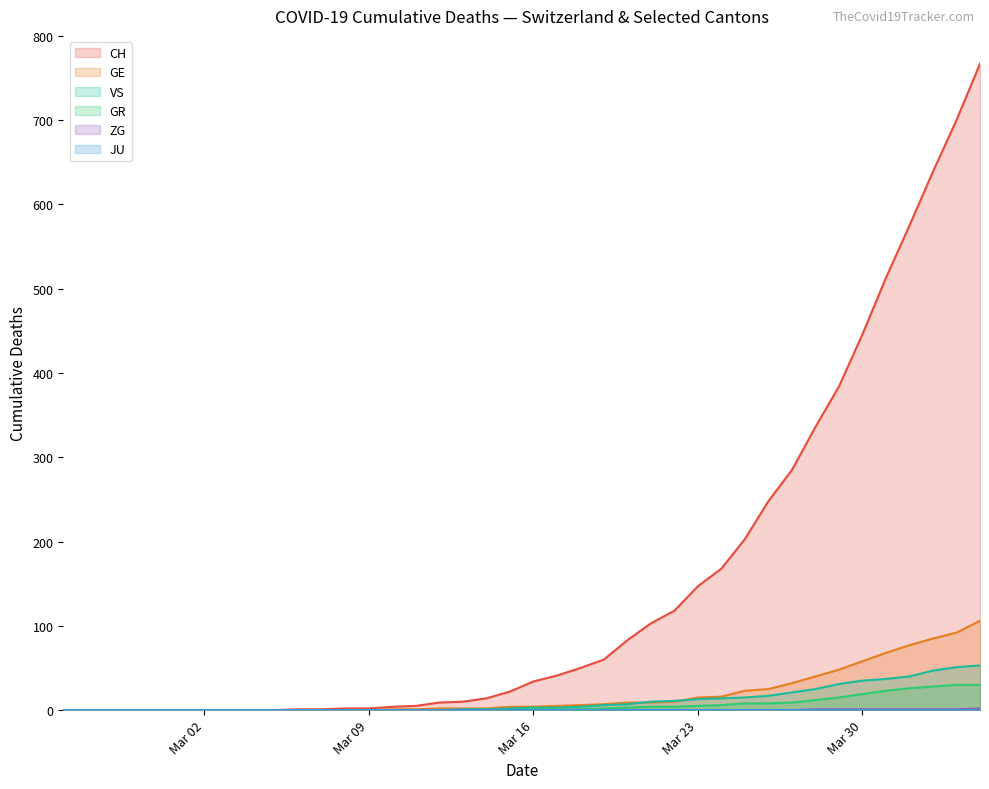

How many lines are shown in the chart?

6